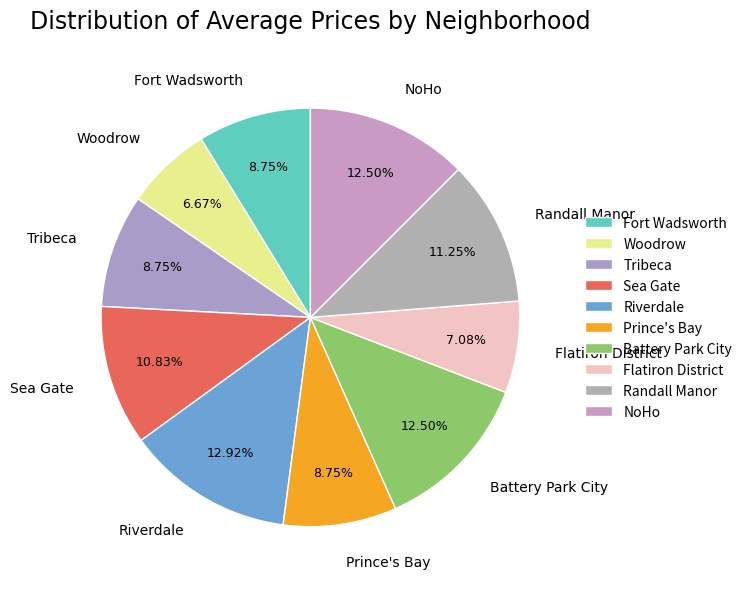

Approximately how many times larger is the value at Woodrow compared to Flatiron District?

0.9